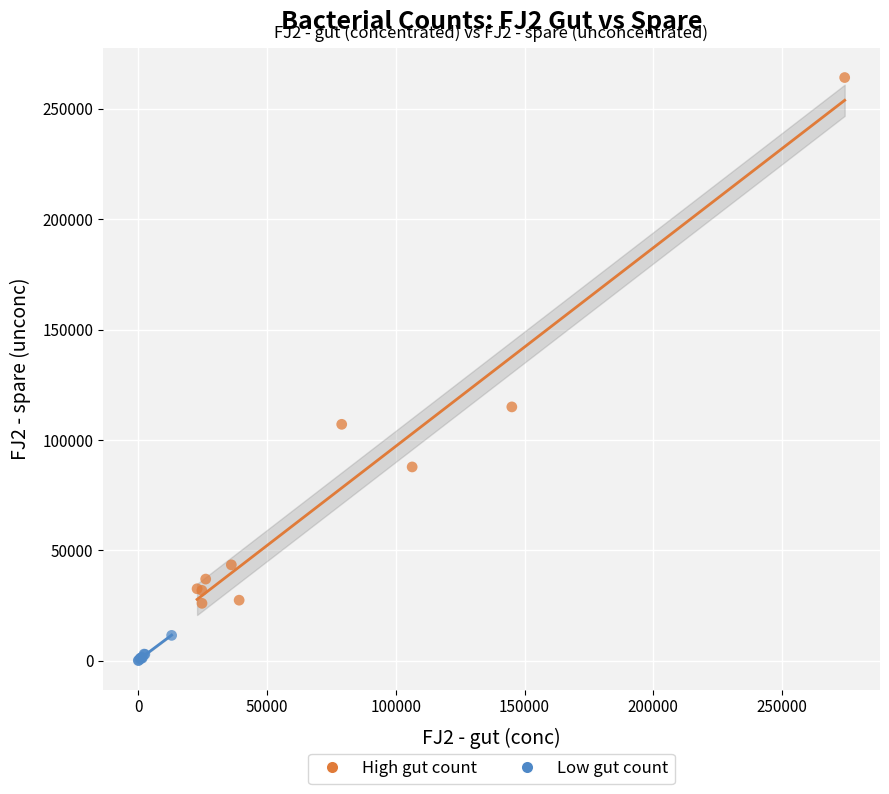

Which series has the largest Y range (max minus min)?

High gut count